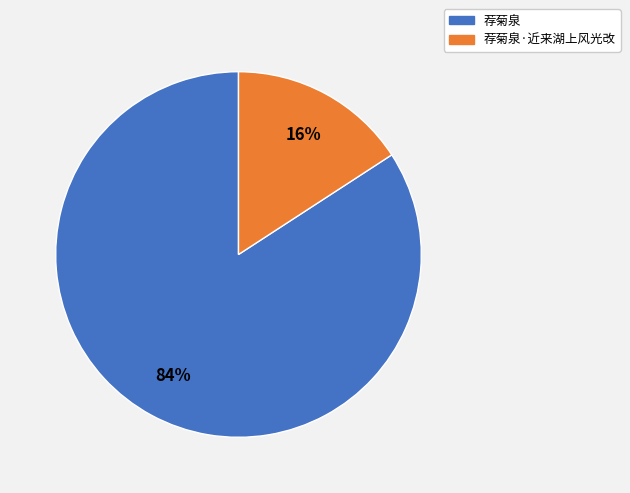

The 荐菊泉 slice represents 84% of the pie. True or false?

True